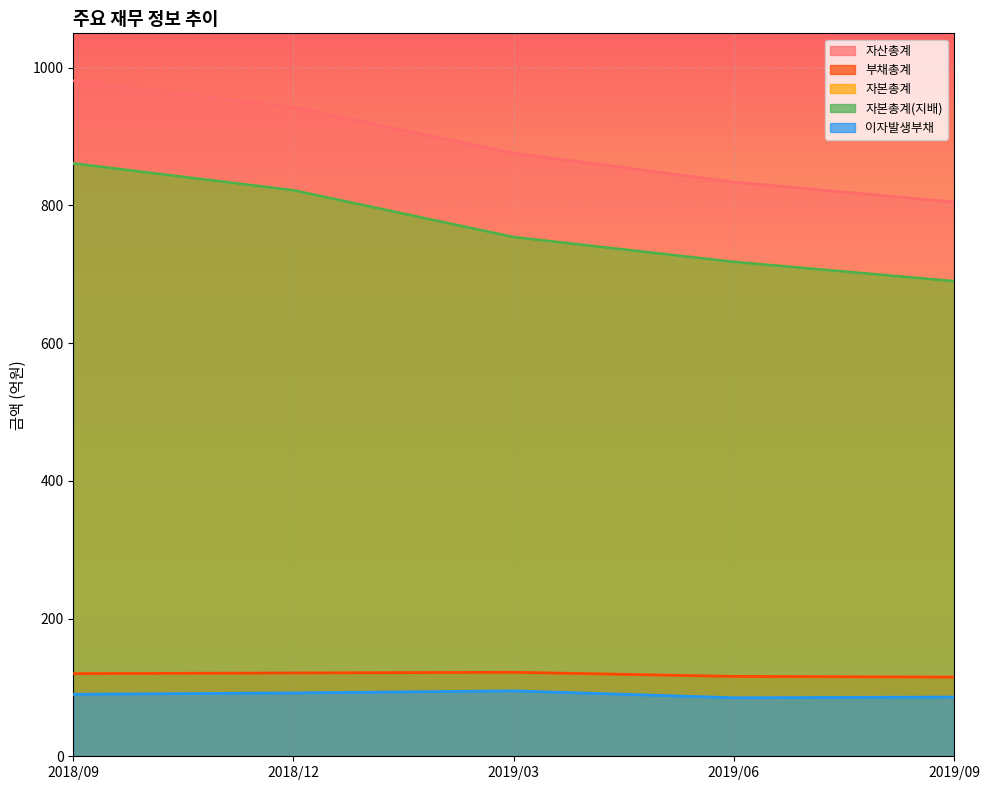

True or false: 자본총계 and 부채총계 intersect in this chart.

False